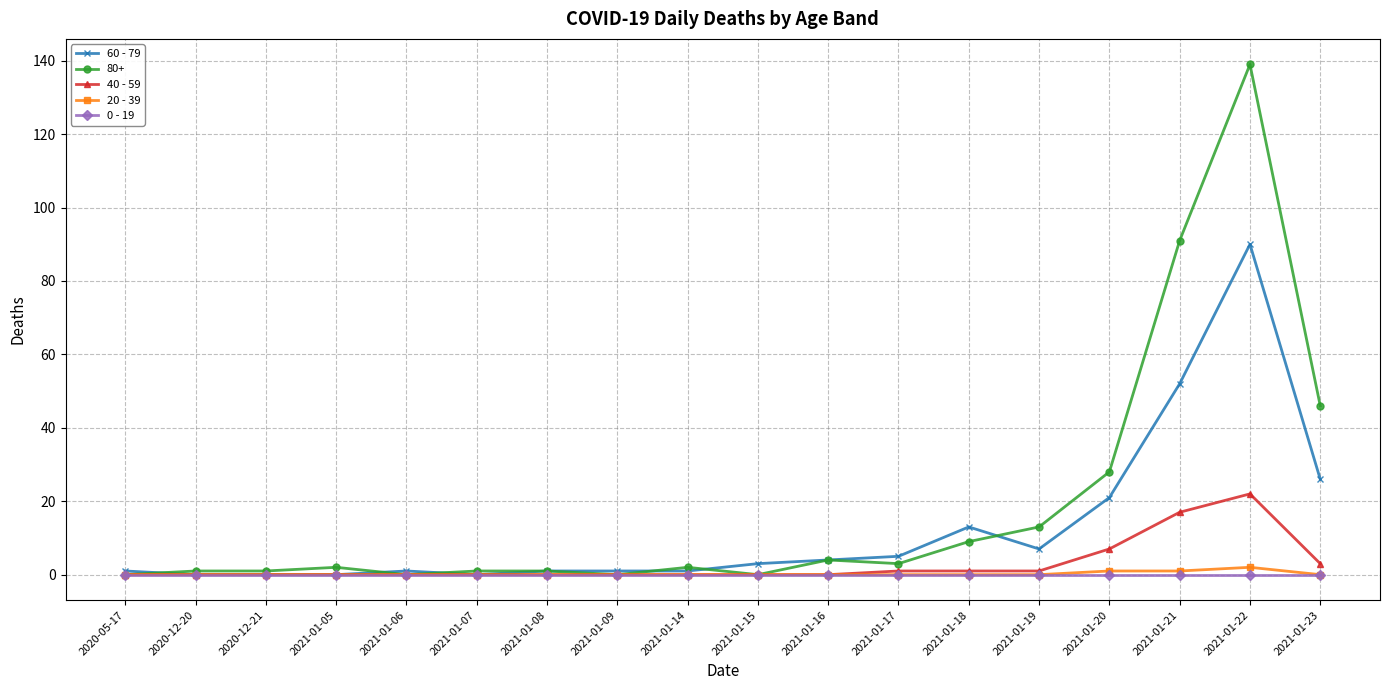

Rank the series by their maximum value, from highest to lowest.

80+, 60 - 79, 40 - 59, 20 - 39, 0 - 19